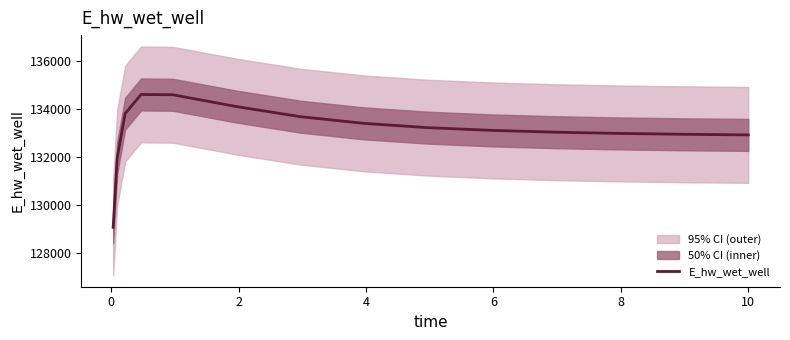

What is the maximum value for E_hw_wet_well?

134592.0